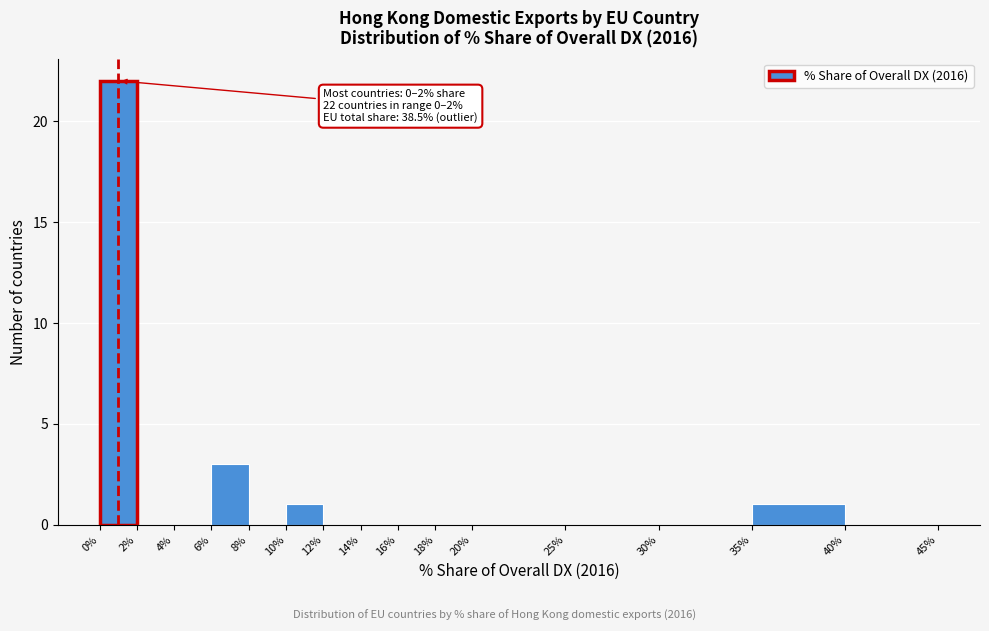

Over which range of the x-axis is the bar tallest?

0% to 2%